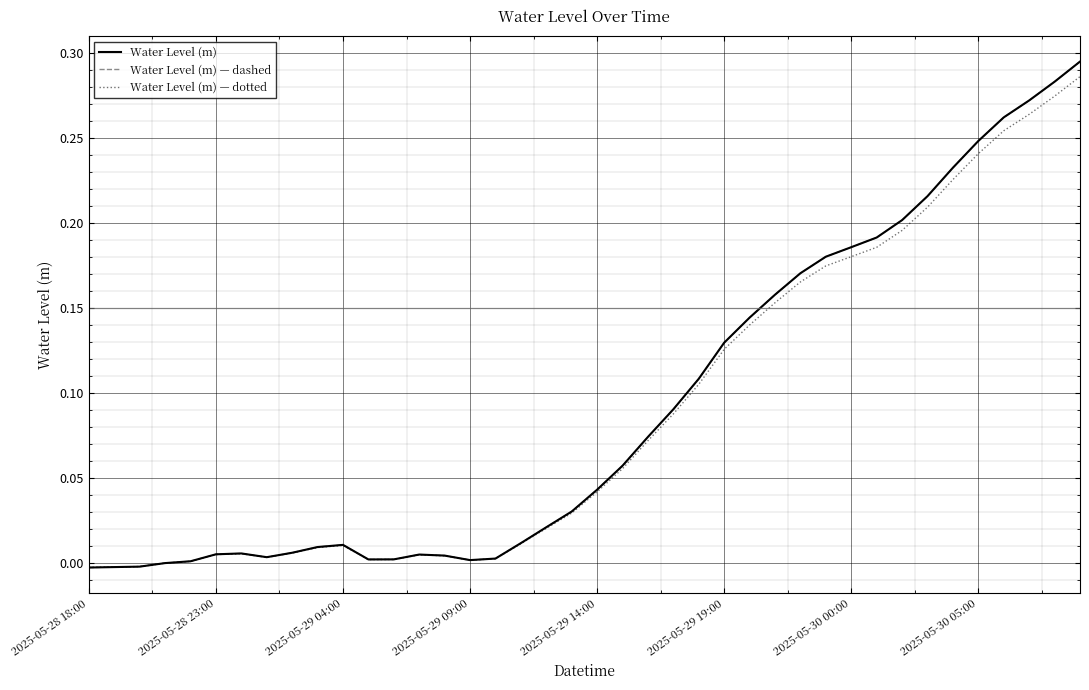

Reading right to left, what are all the values shown in this chart?

Water Level (m): 0.3	0.3	0.3	0.3	0.2	0.2	0.2	0.2	0.2	0.2	0.2	0.2	0.2	0.1	0.1	0.1	0.1	0.1	0.1	0.0	0.0	0.0	0.0	0.0	0.0	0.0	0.0	0.0	0.0	0.0	0.0	0.0	0.0	0.0	0.0	0.0	0.0	-0.0	-0.0	-0.0
Water Level (m) — dashed: 0.3	0.3	0.3	0.3	0.2	0.2	0.2	0.2	0.2	0.2	0.2	0.2	0.2	0.1	0.1	0.1	0.1	0.1	0.1	0.0	0.0	0.0	0.0	0.0	0.0	0.0	0.0	0.0	0.0	0.0	0.0	0.0	0.0	0.0	0.0	0.0	0.0	-0.0	-0.0	-0.0
Water Level (m) — dotted: 0.3	0.3	0.3	0.3	0.2	0.2	0.2	0.2	0.2	0.2	0.2	0.2	0.2	0.1	0.1	0.1	0.1	0.1	0.1	0.0	0.0	0.0	0.0	0.0	0.0	0.0	0.0	0.0	0.0	0.0	0.0	0.0	0.0	0.0	0.0	0.0	0.0	-0.0	-0.0	-0.0